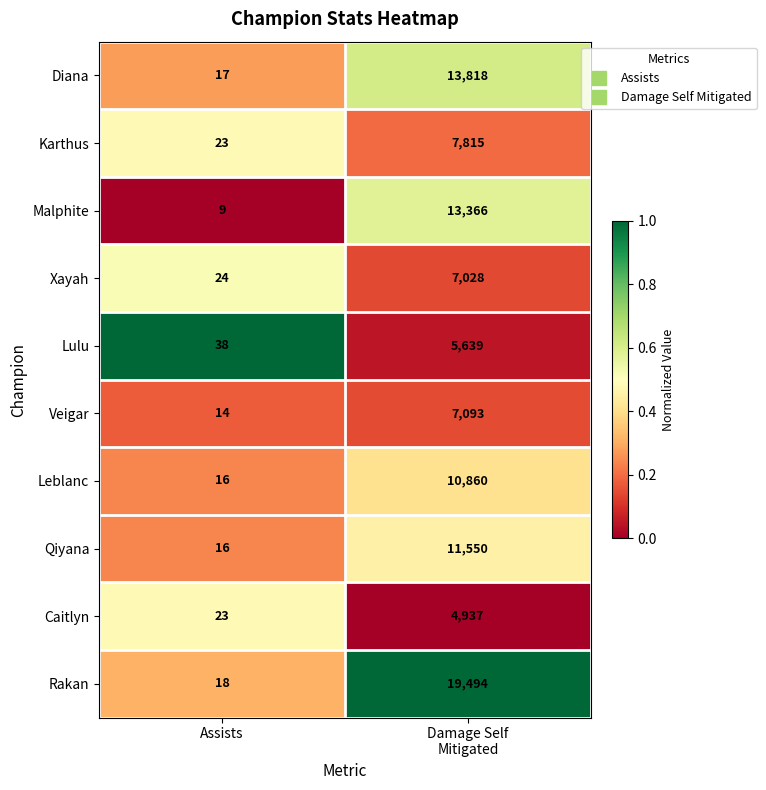

Where is Caitlyn nearest to the value 2480?

Assists